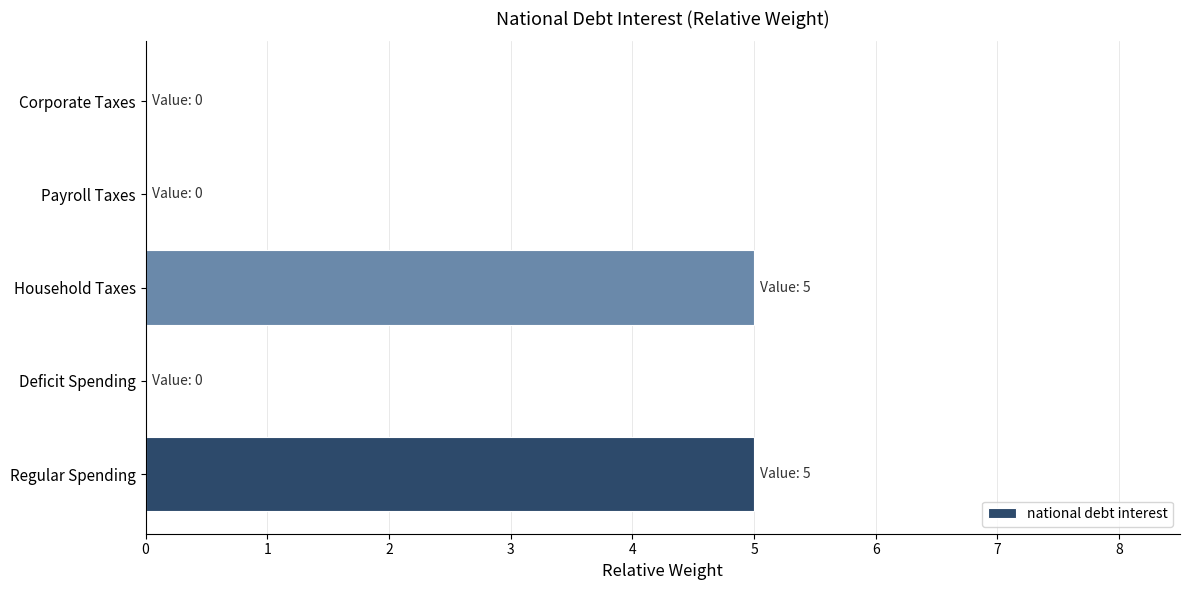

The chart shows a value of 0 at Payroll Taxes. True or false?

True